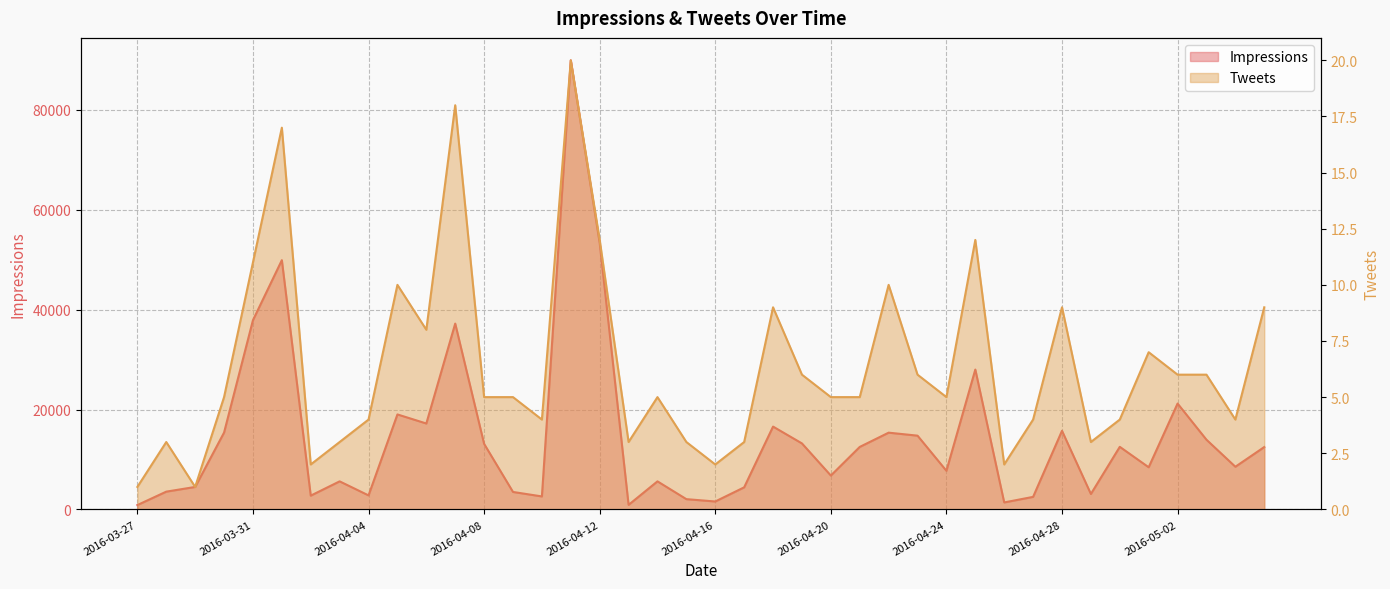

What is the minimum value for Impressions?

865